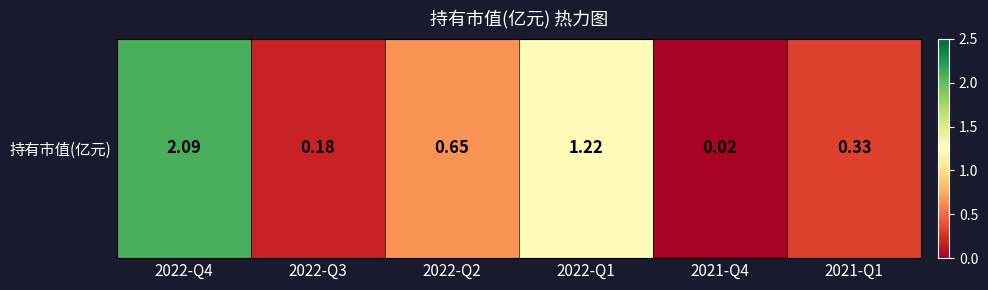

The value at 2022-Q1 is 1.2. True or false?

True